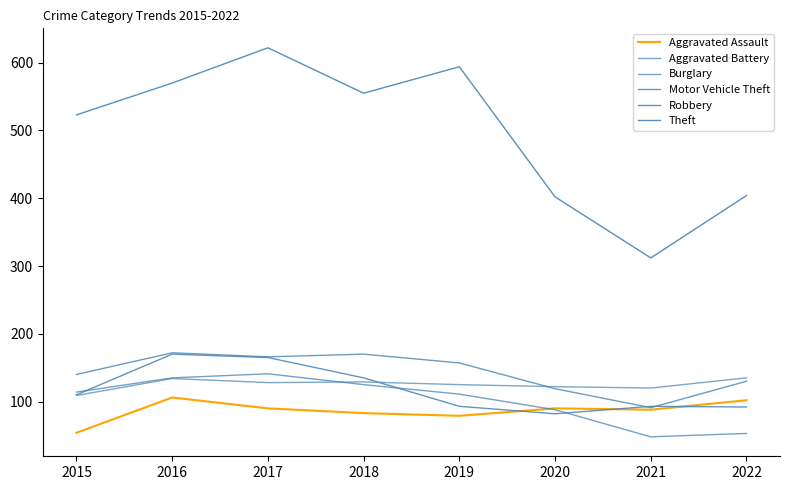

Does the chart have visible grid lines?

No